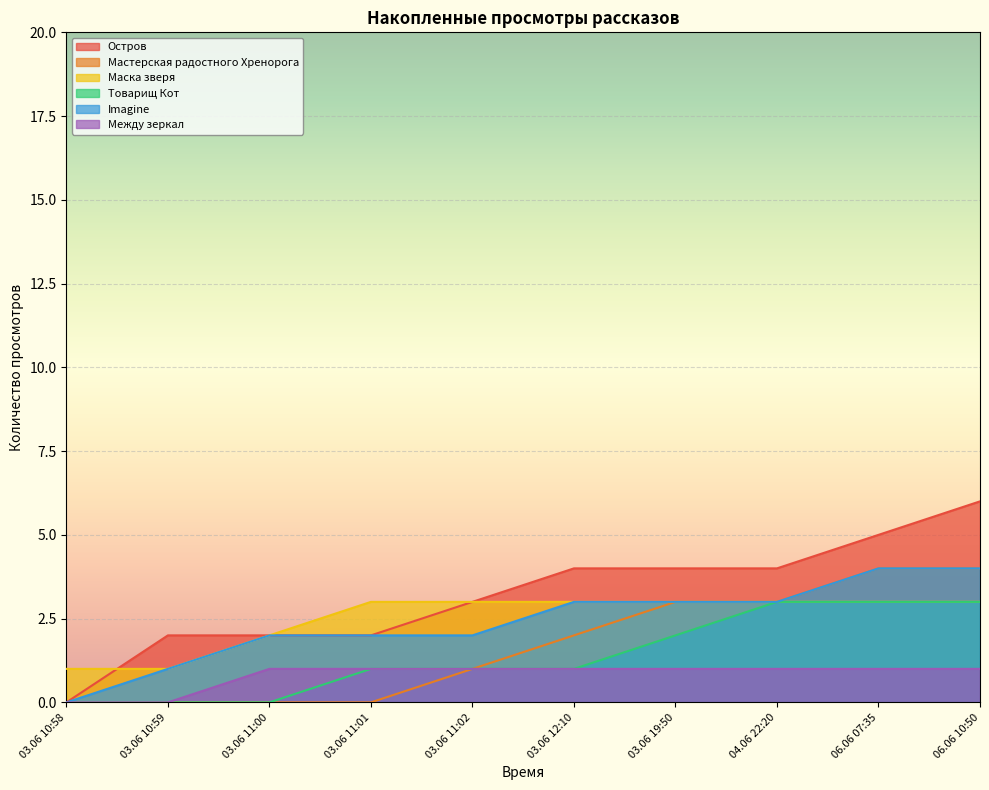

What is the label of the 10th point from the left?

06.06 10:50